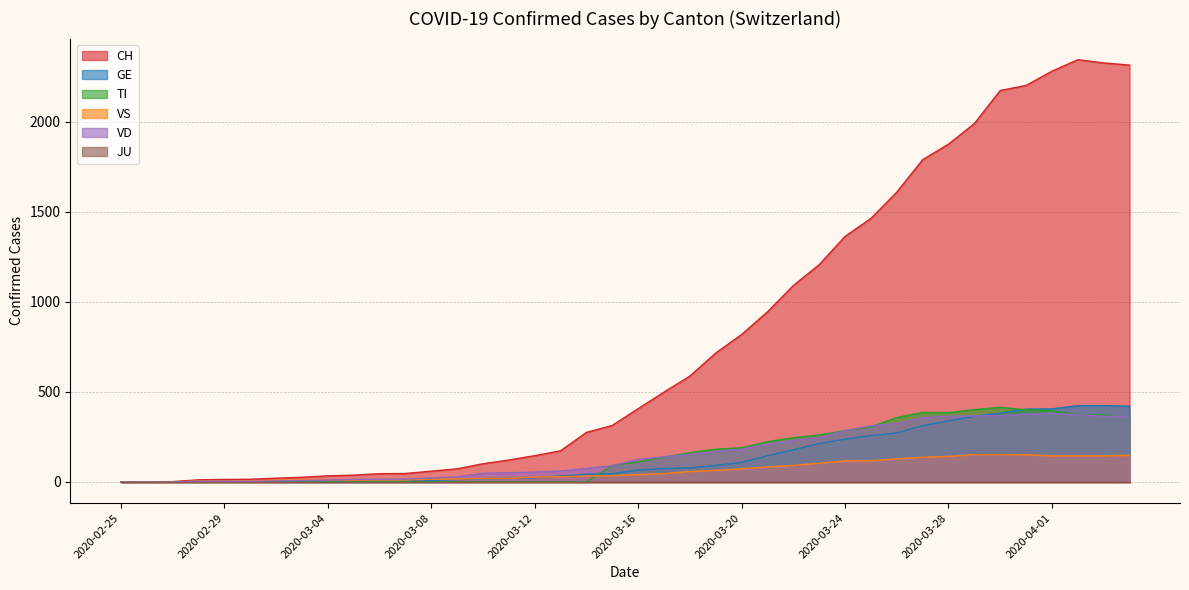

How many lines are shown in the chart?

6